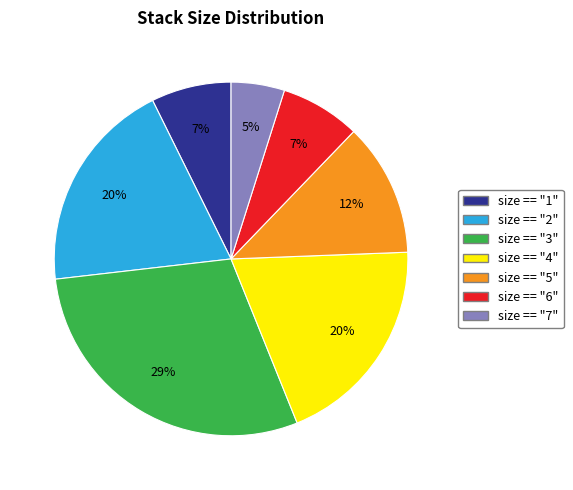

What percentage is the size == "5" slice, to the nearest percent?

12%